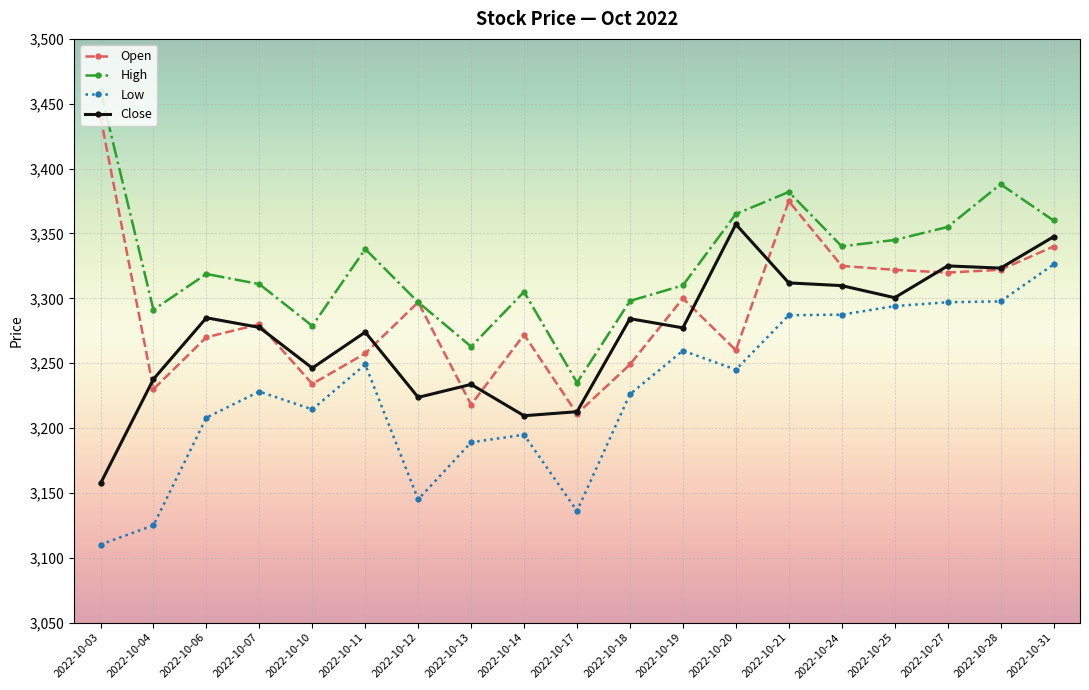

Which series changed the most between 2022-10-21 and 2022-10-28?

Open